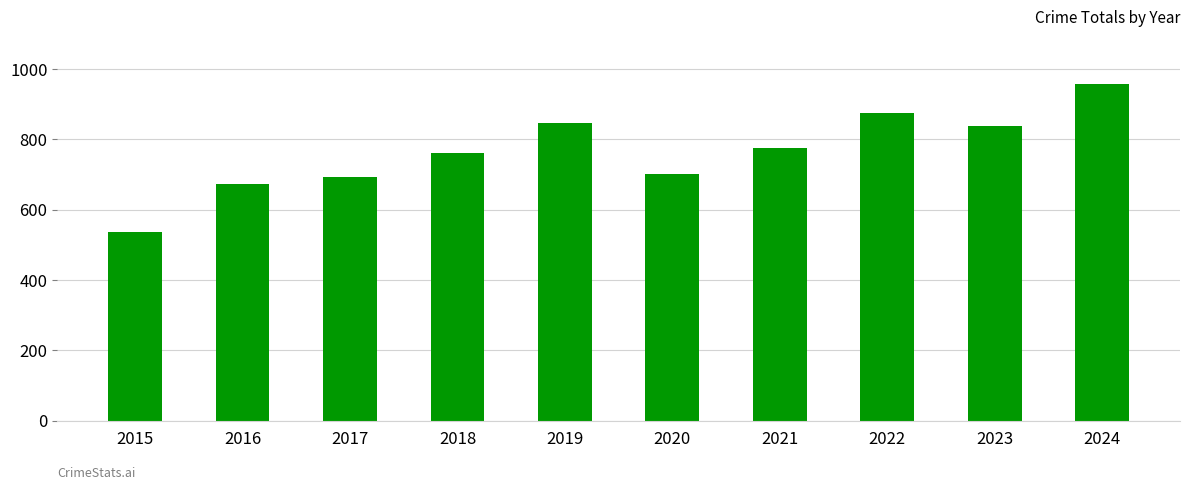

What is the value of the 6th bar from the left?

700